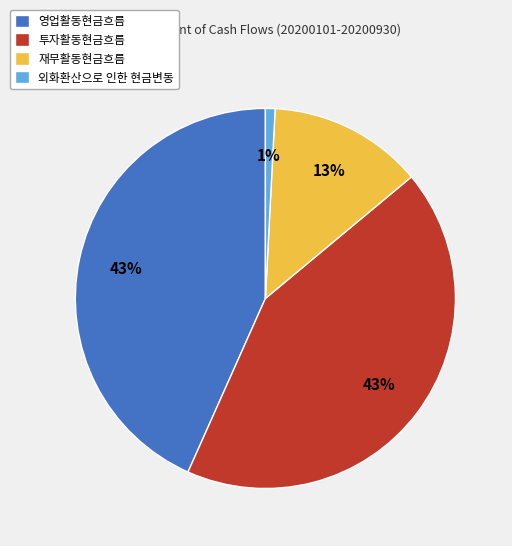

How many segments does this pie chart have?

4